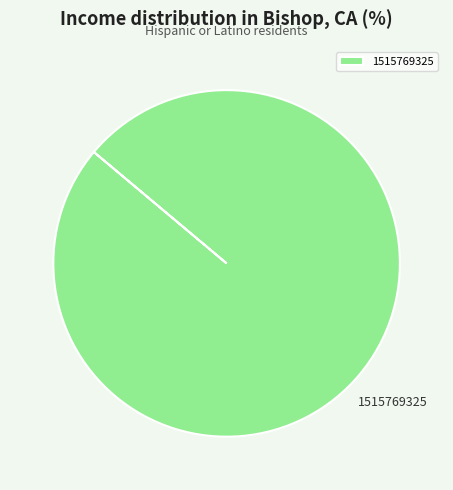

The 1515769325 slice represents 90% of the pie. True or false?

False